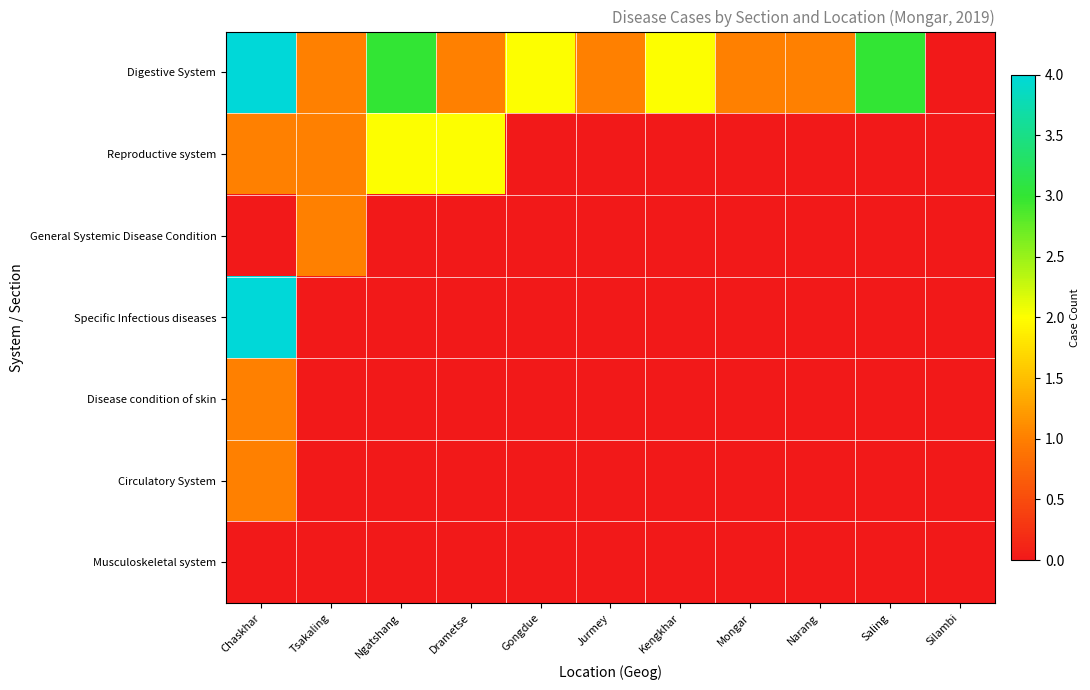

Which series has the largest total across all categories?

Digestive System